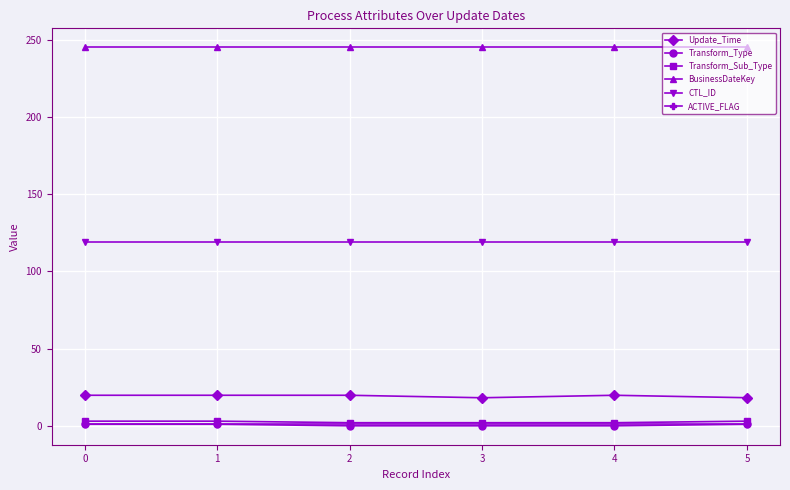

Read the ACTIVE_FLAG value at 2.

1.0